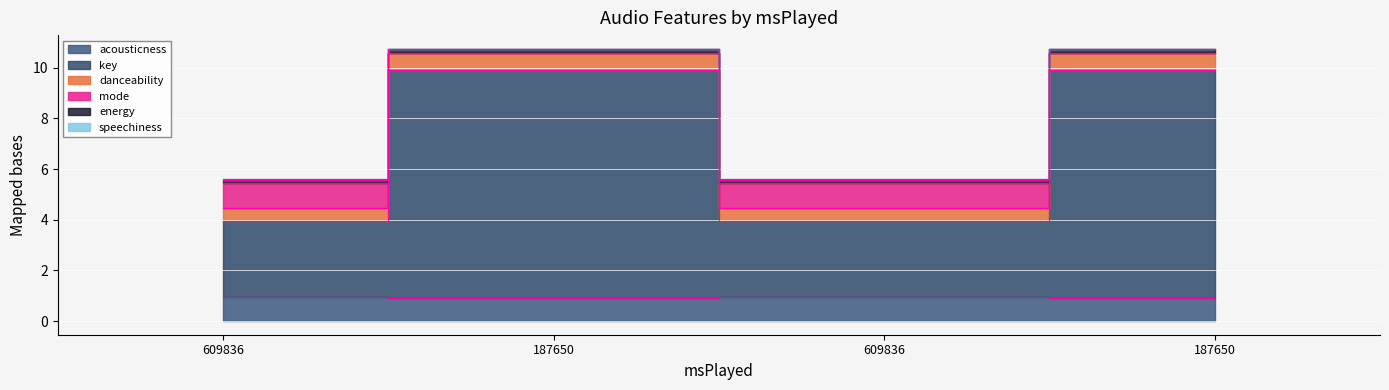

Which category has the lowest value in the mode series?

609836